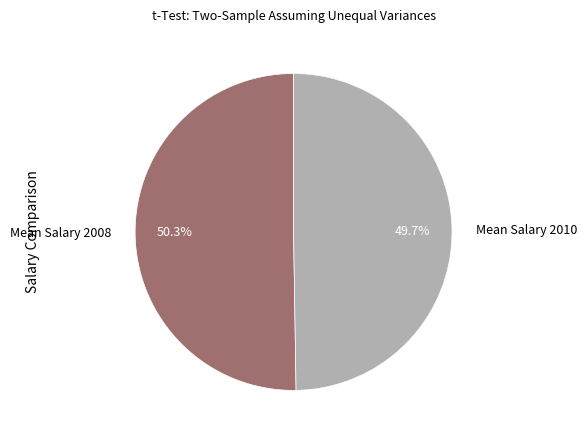

To the nearest percent, what is the difference between the Mean Salary 2008 and Mean Salary 2010 slice percentages?

1%